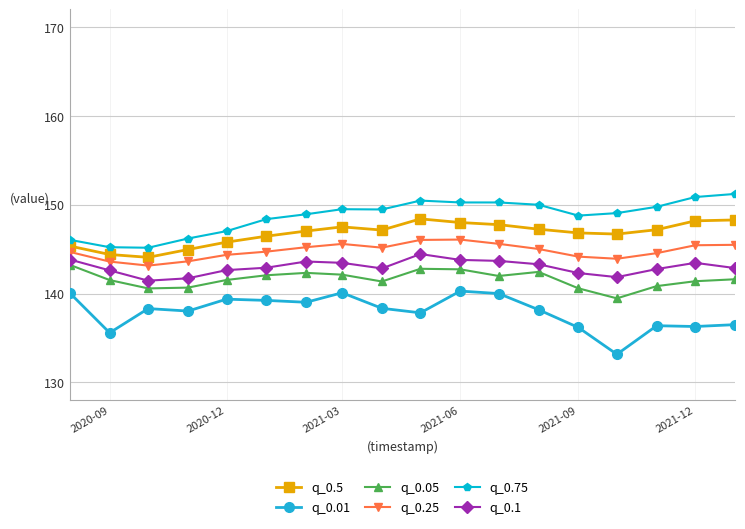

How many distinct data groups are displayed?

6